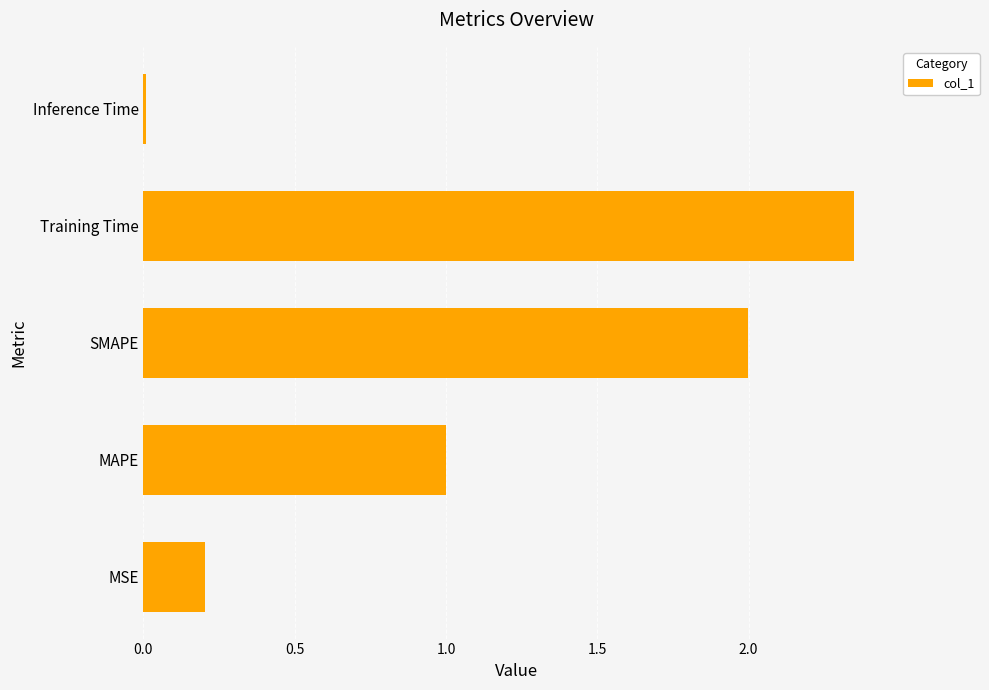

Between Inference Time and Training Time, which is larger?

Training Time